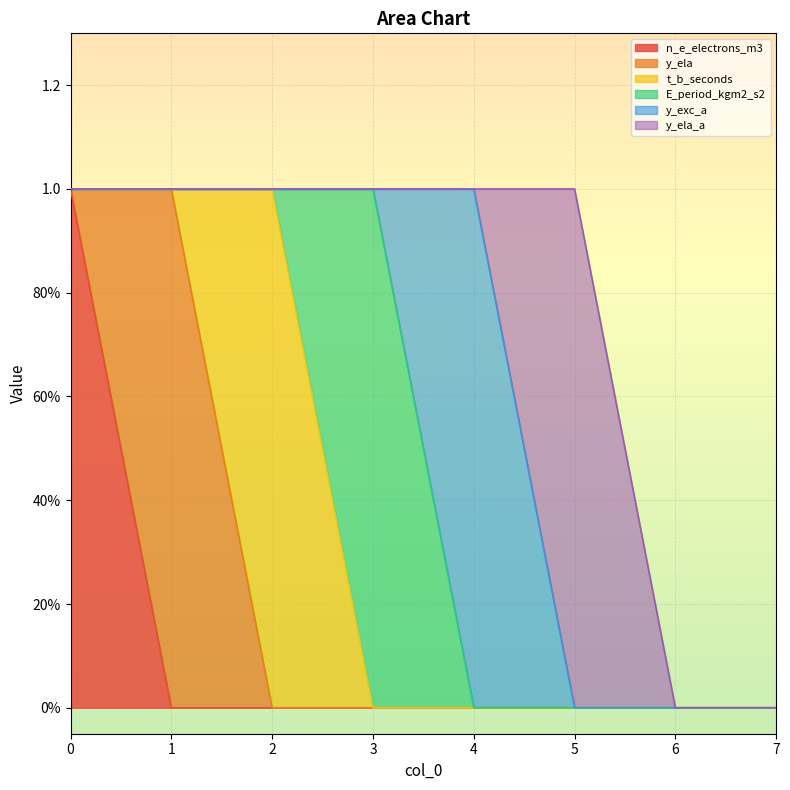

Reading left to right, transcribe all the data shown in this chart.

n_e_electrons_m3: 1	0	0	0	0	0	0	0
y_ela: 0	1	0	0	0	0	0	0
t_b_seconds: 0	0	1	0	0	0	0	0
E_period_kgm2_s2: 0	0	0	1	0	0	0	0
y_exc_a: 0	0	0	0	1	0	0	0
y_ela_a: 0	0	0	0	0	1	0	0